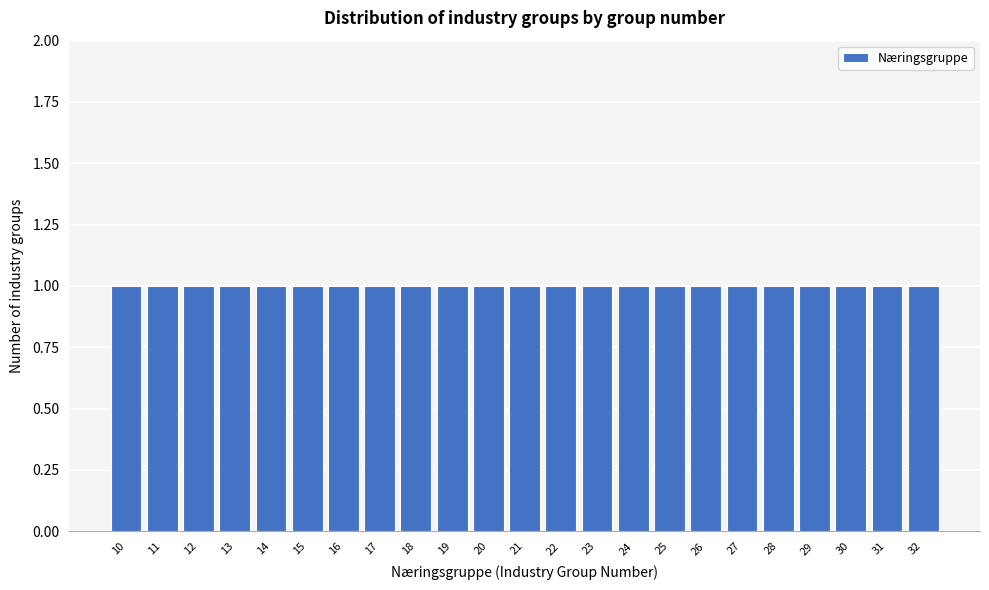

Reading left to right, transcribe this chart: for each bar, give the range it covers on the x-axis and its height. The values are not printed on the chart, so give them approximately, as read against the axis.

9.5 to 10.5: 1
10.5 to 11.5: 1
11.5 to 12.5: 1
12.5 to 13.5: 1
13.5 to 14.5: 1
14.5 to 15.5: 1
15.5 to 16.5: 1
16.5 to 17.5: 1
17.5 to 18.5: 1
18.5 to 19.5: 1
19.5 to 20.5: 1
20.5 to 21.5: 1
21.5 to 22.5: 1
22.5 to 23.5: 1
23.5 to 24.5: 1
24.5 to 25.5: 1
25.5 to 26.5: 1
26.5 to 27.5: 1
27.5 to 28.5: 1
28.5 to 29.5: 1
29.5 to 30.5: 1
30.5 to 31.5: 1
31.5 to 32.5: 1